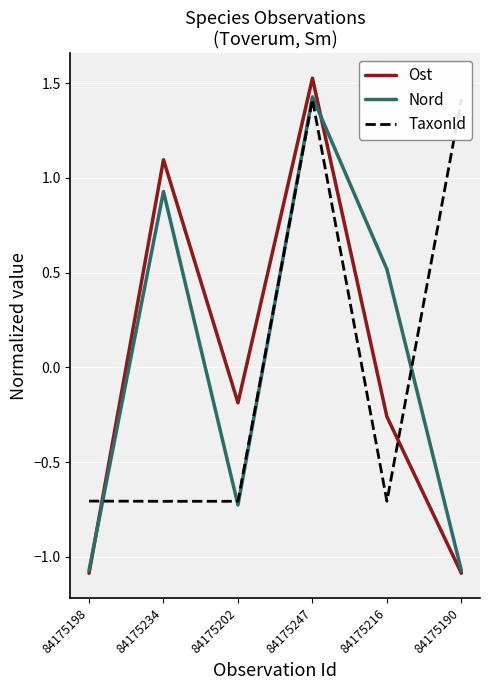

How many data points in TaxonId are above 0?

2